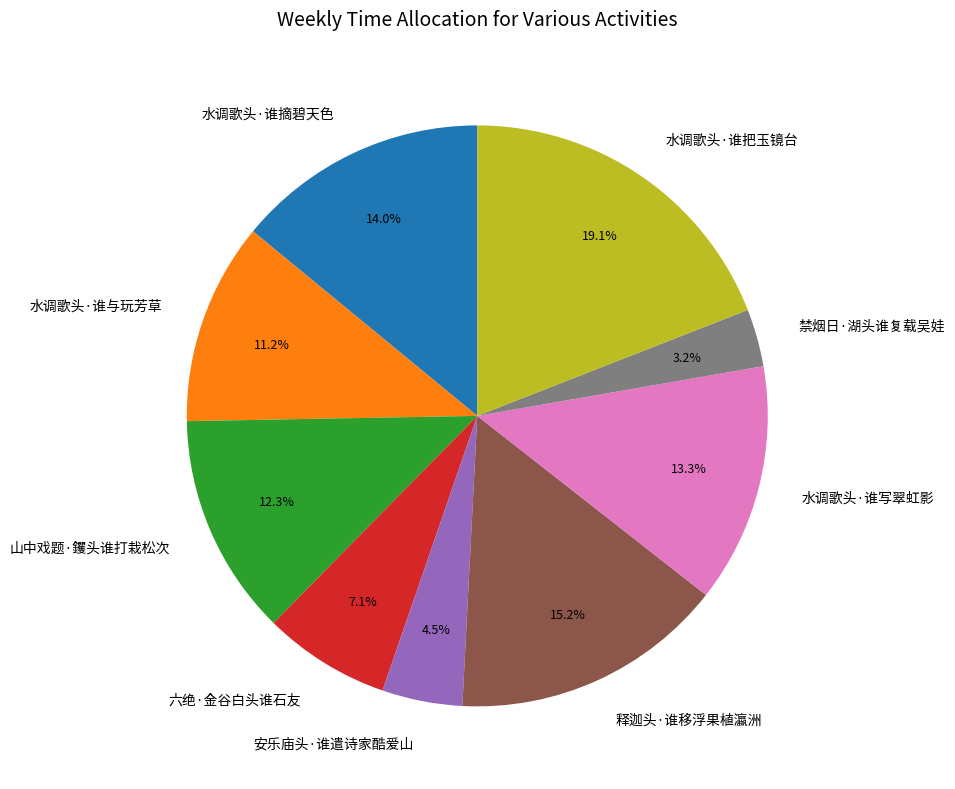

How many segments does this pie chart have?

9